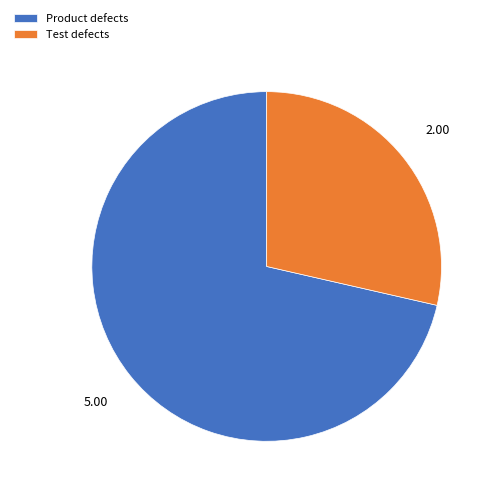

Do Product defects and Test defects together represent more than half of the pie?

Yes